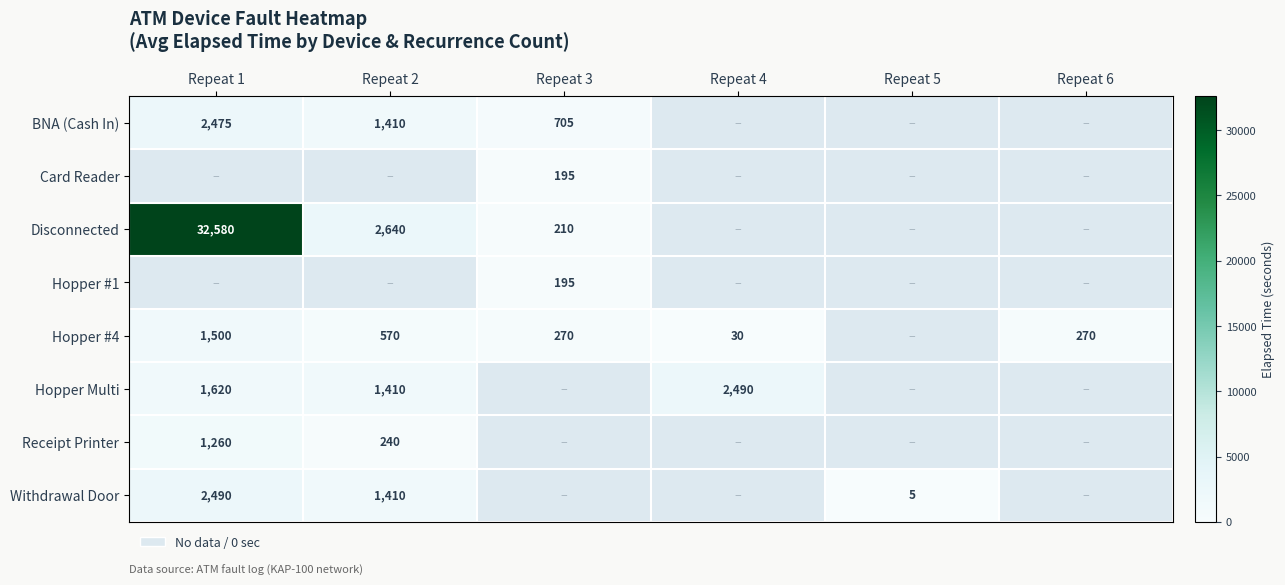

Count the number of categories in the chart.

6